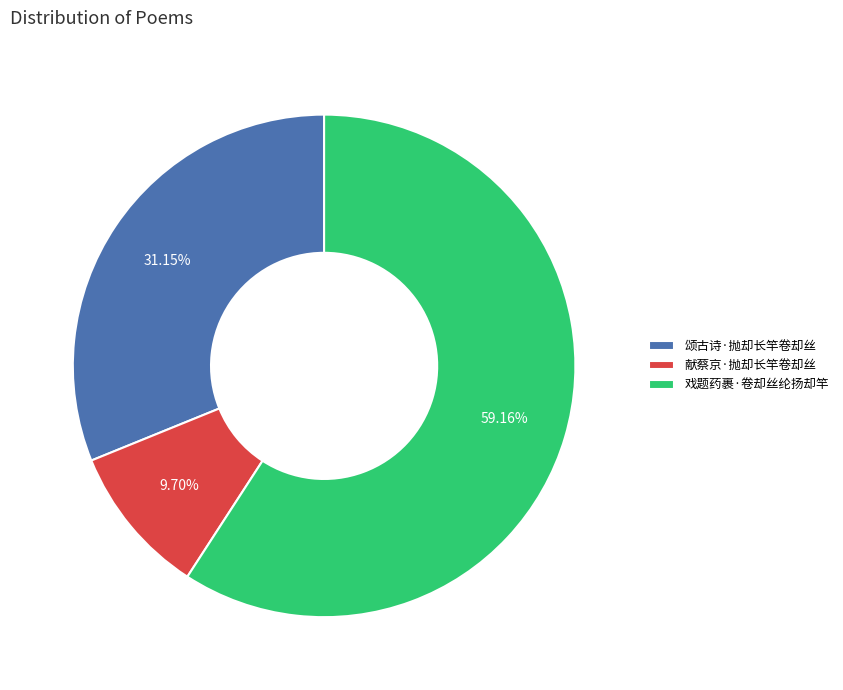

Count the number of slices in the pie.

3